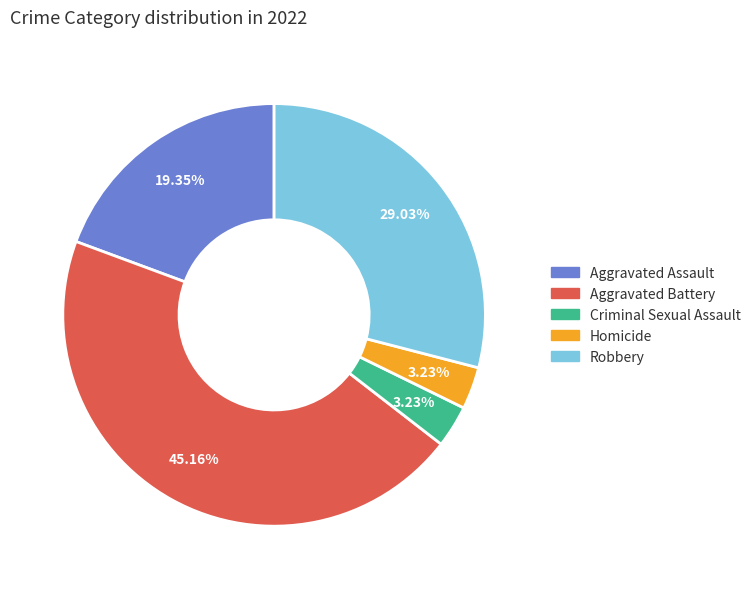

What is the largest slice in the pie chart?

Aggravated Battery